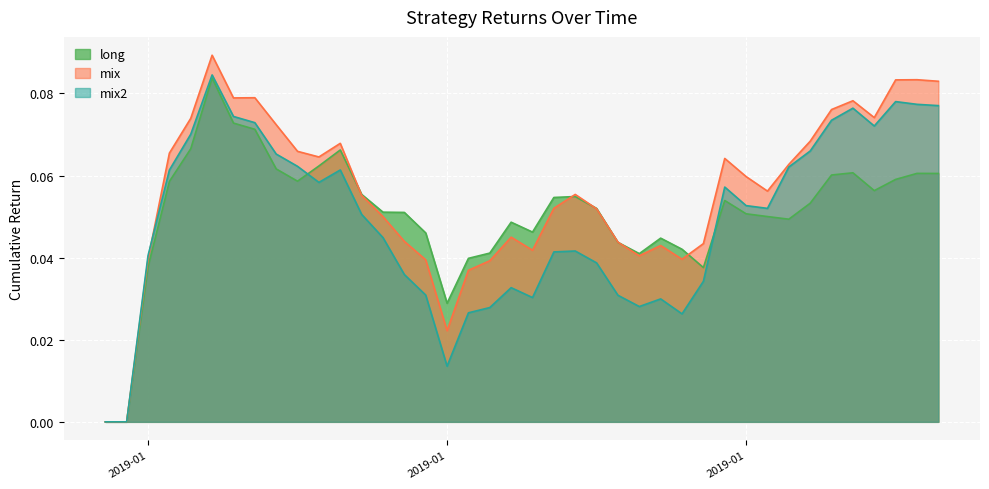

How many positive values does the mix series have?

38